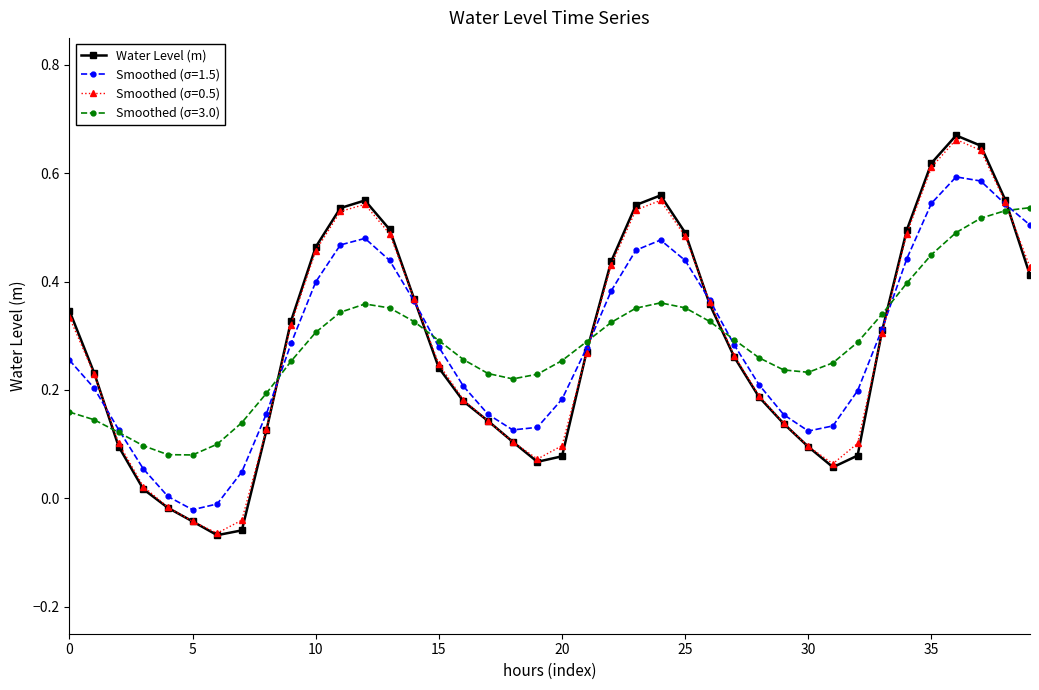

Is this an area chart (filled region under the line)?

No